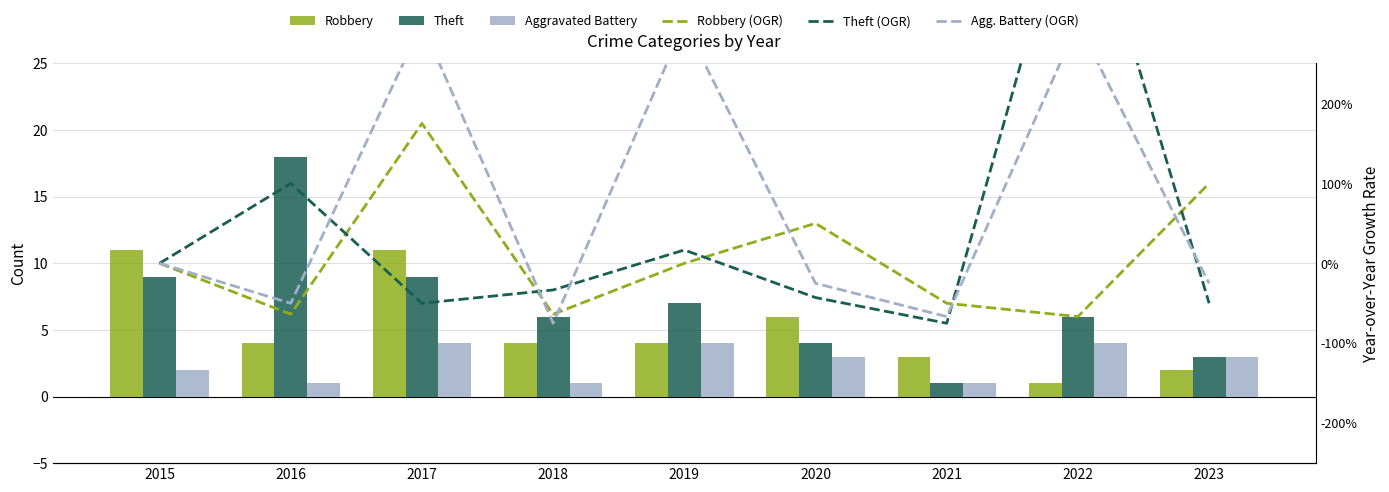

How many Robbery (OGR) values are between 0 and 1?

4